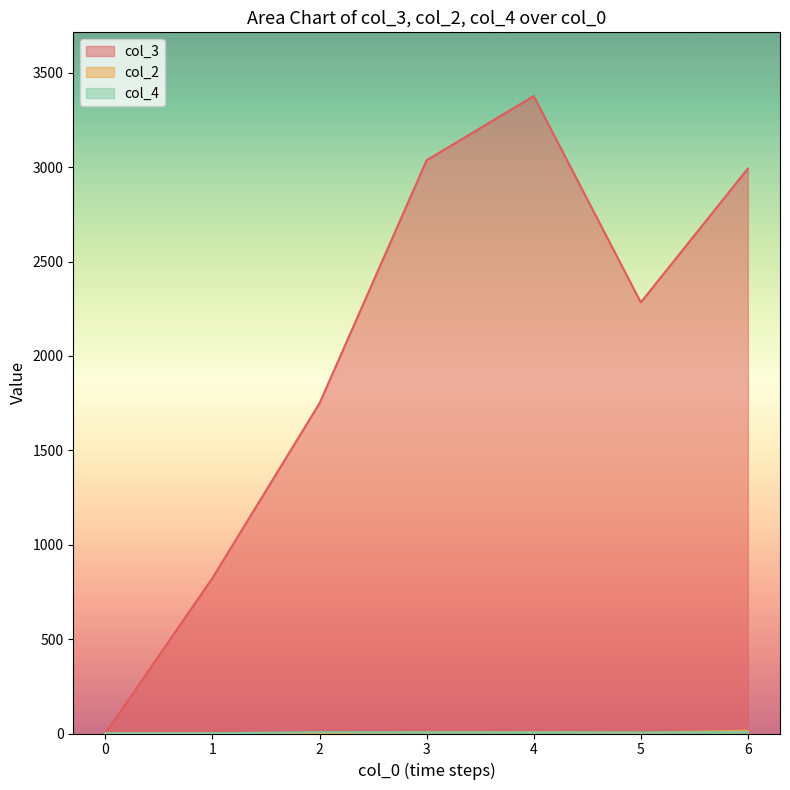

At which category does col_3 reach its first local peak?

4